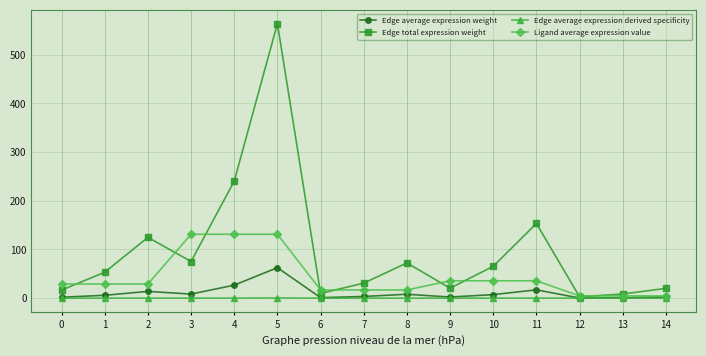

What is the average value of the Edge average expression derived specificity series?

0.1